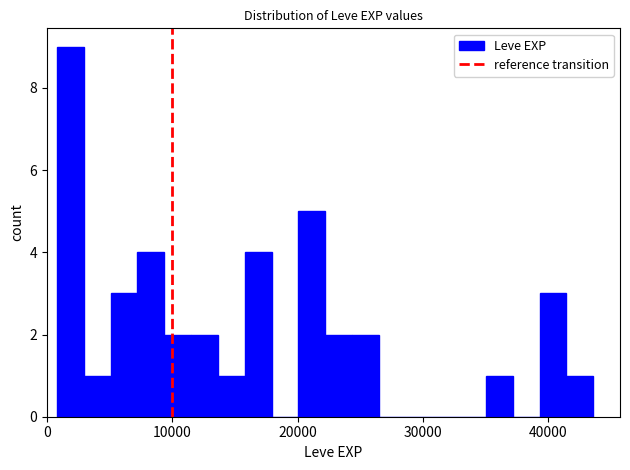

Read against the x-axis, roughly where is the centre of the tallest bar?

2000